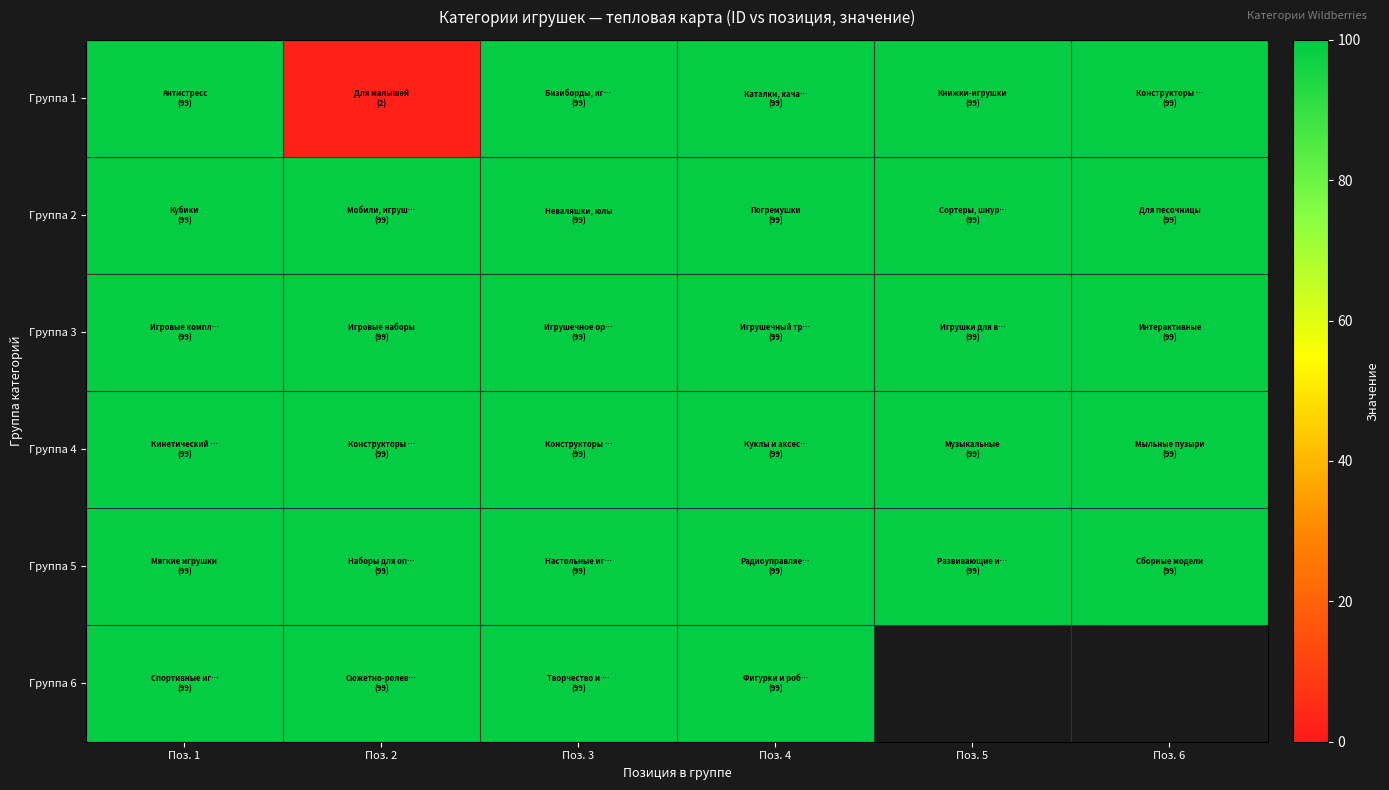

At which category is the sum across all series the highest?

Поз. 1